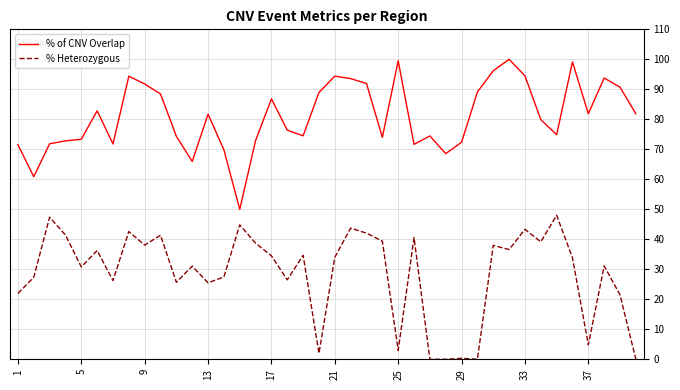

How many lines are shown in the chart?

2